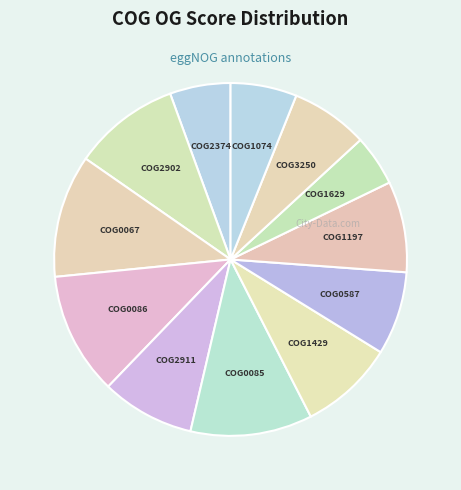

Which slice is the smallest?

COG1629